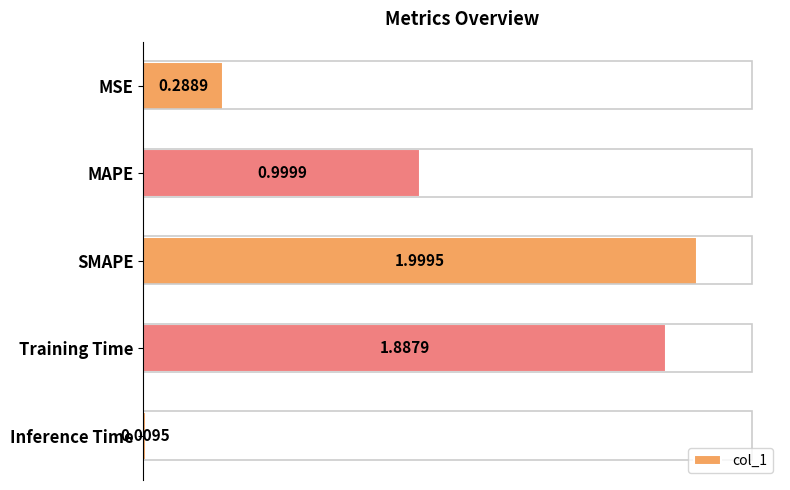

Rank the categories by value from highest to lowest.

SMAPE, Training Time, MAPE, MSE, Inference Time